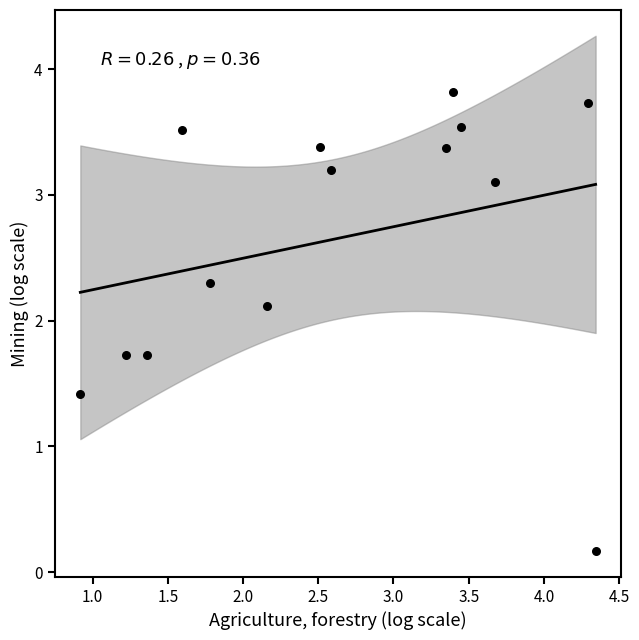

What Y value in the scatter plot is closest to 1?

1.4